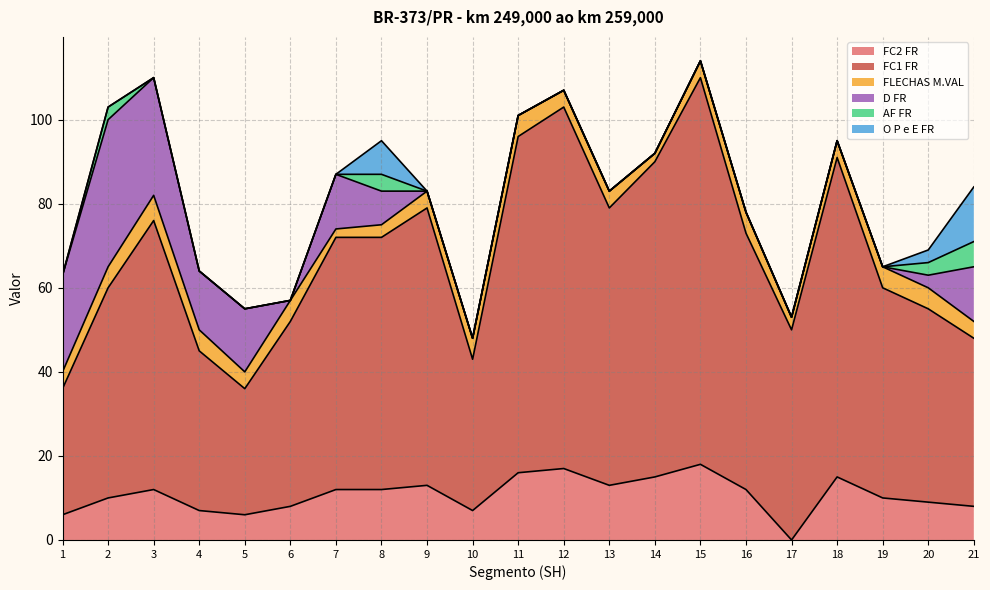

Is it true that D FR equals 28 at 3?

True